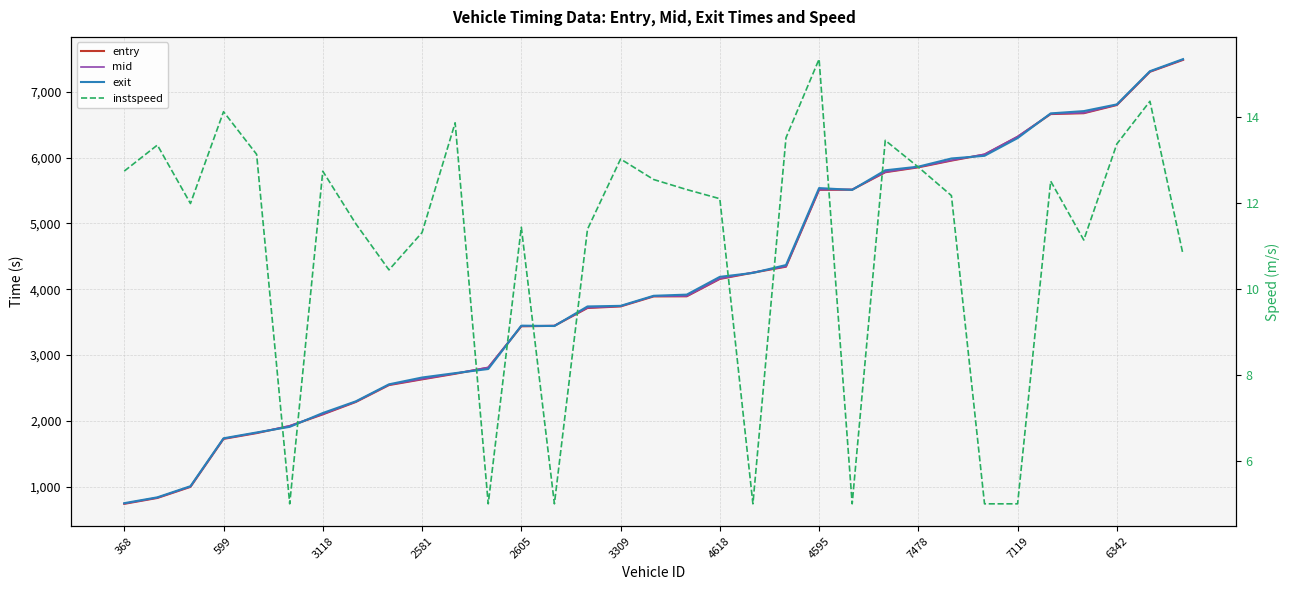

At which label does exit reach its minimum?

368